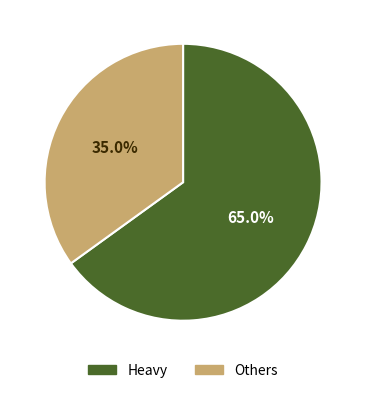

What is the majority slice?

Heavy